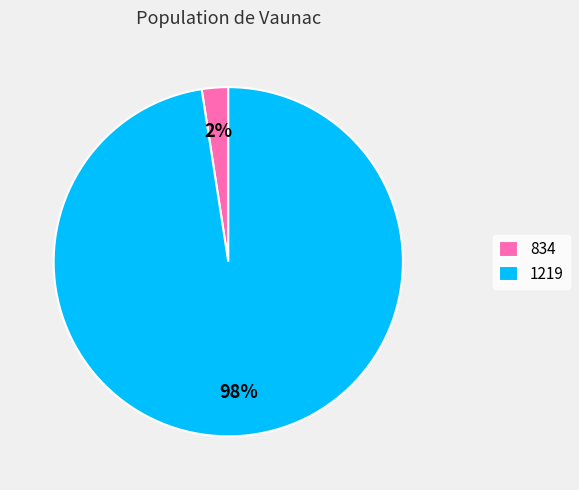

How many segments does this pie chart have?

2